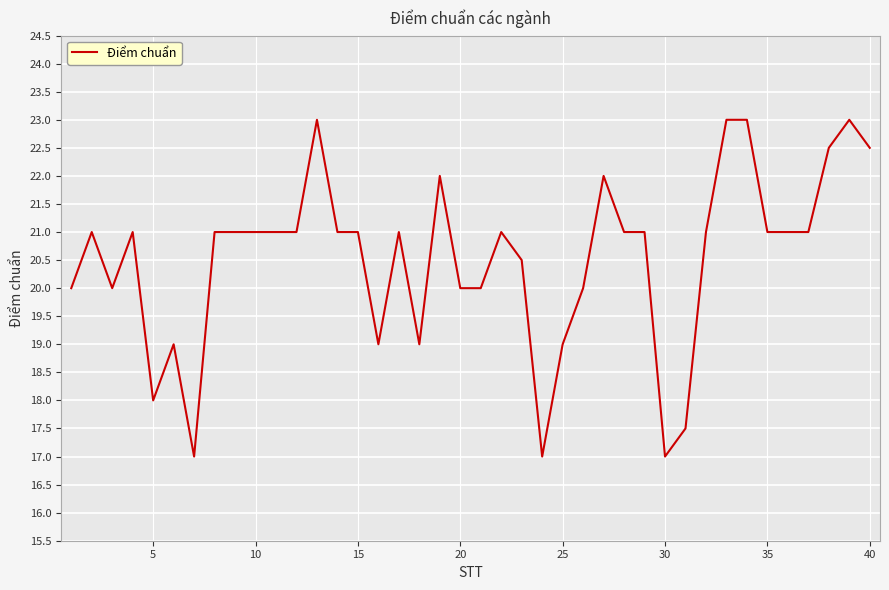

What is the smallest value displayed?

17.0